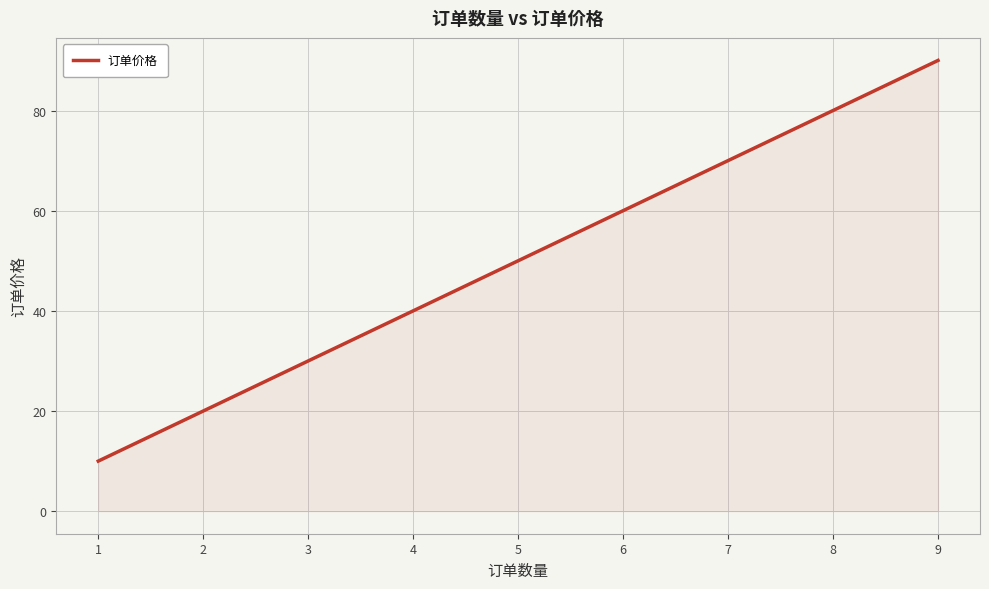

What is the difference between the maximum and minimum values?

80